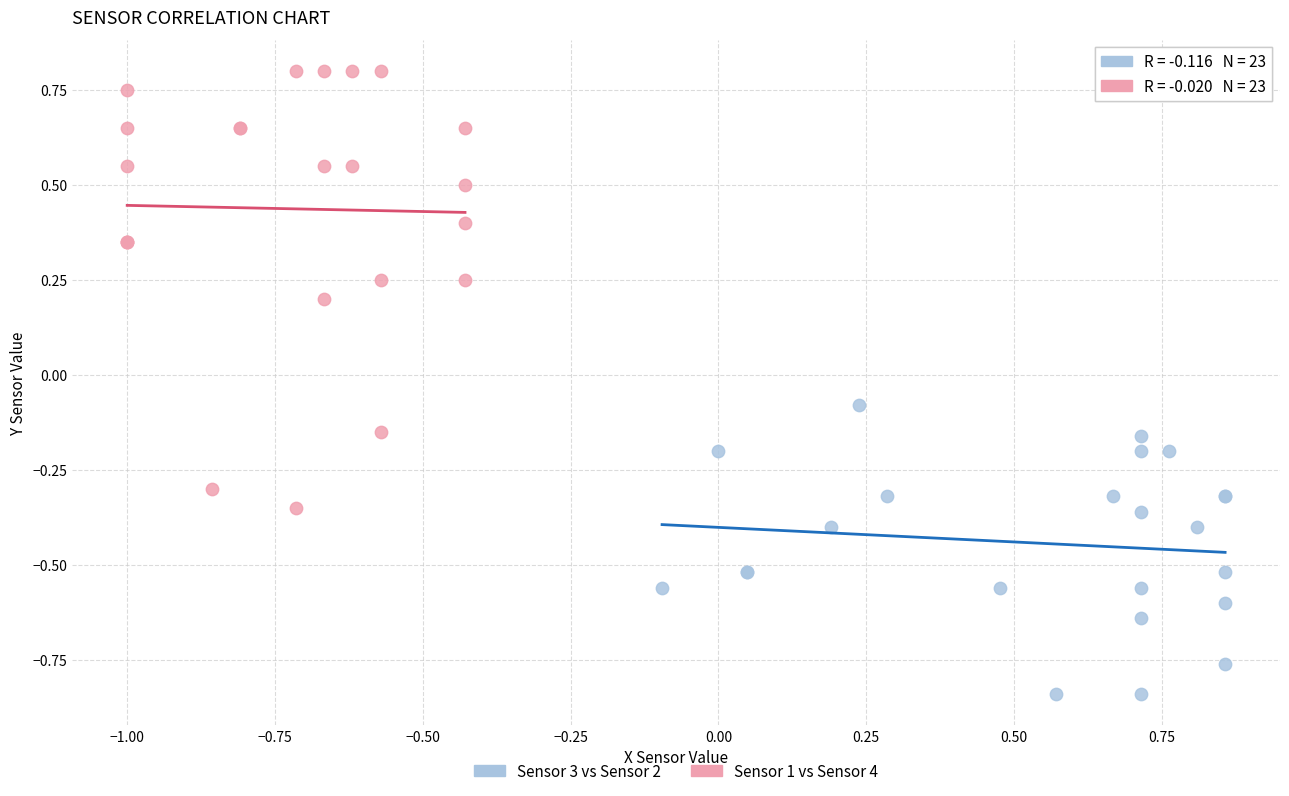

Which series reaches the minimum Y coordinate?

Sensor 3 vs Sensor 2